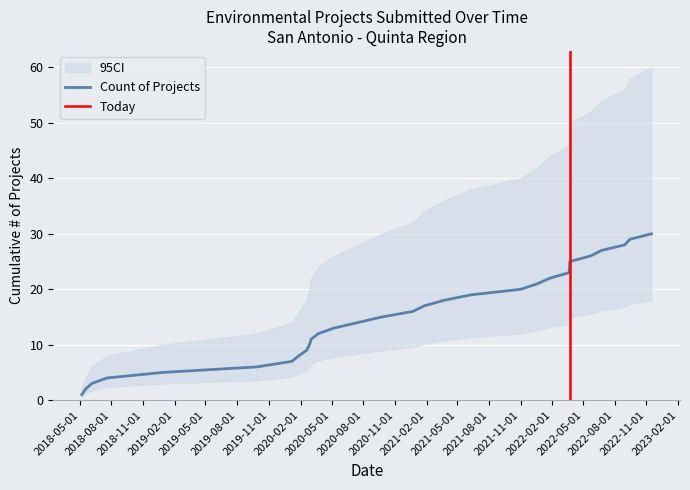

Where is the data nearest to the value 15?

2020-09-24